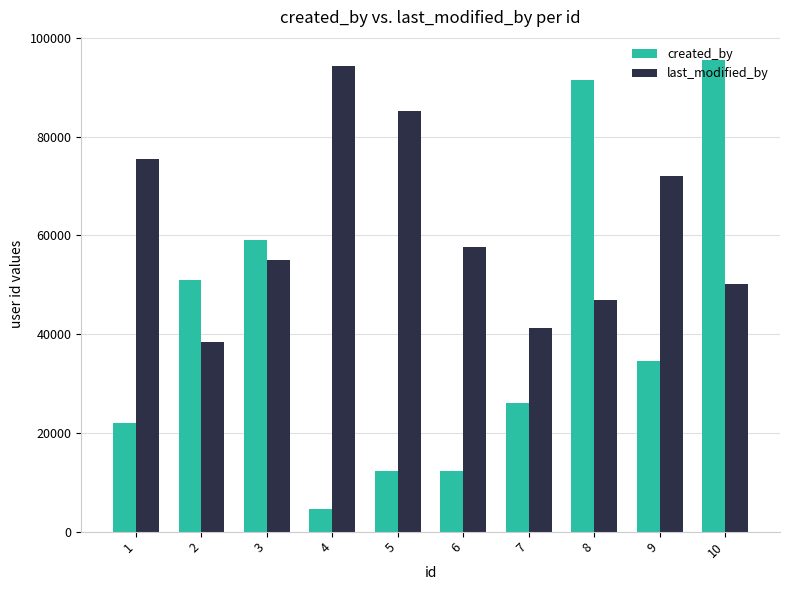

What is the sum of the created_by values at 10 and 8?

186876